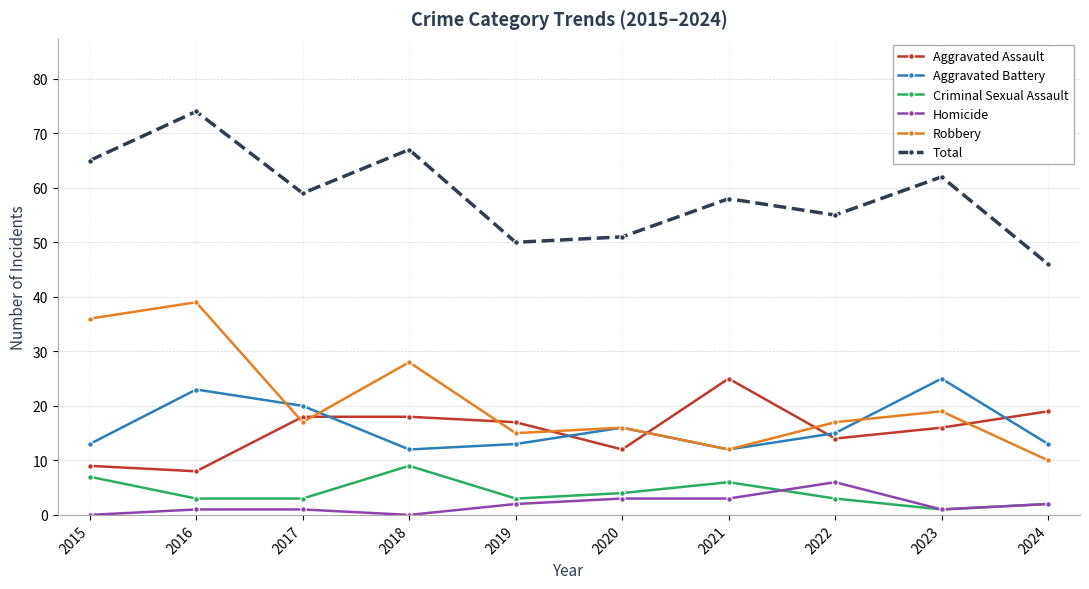

What is the difference between the Homicide values at 2015 and 2020?

3